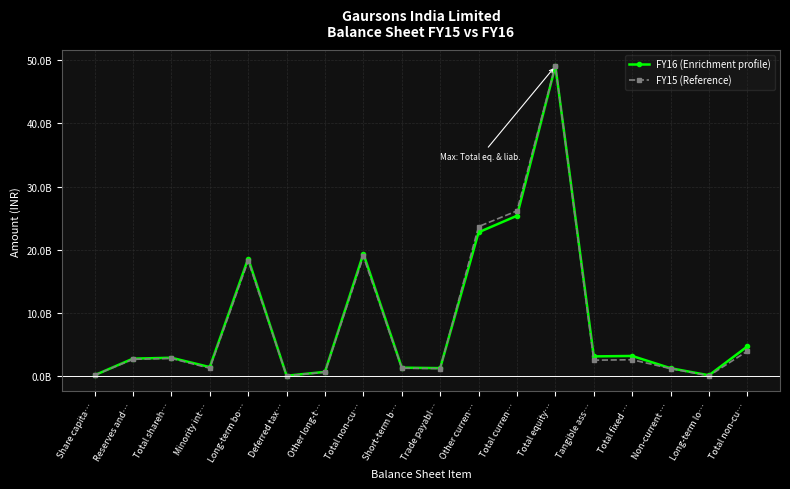

What is the sum of all FY15 (Reference) values?

156385020129